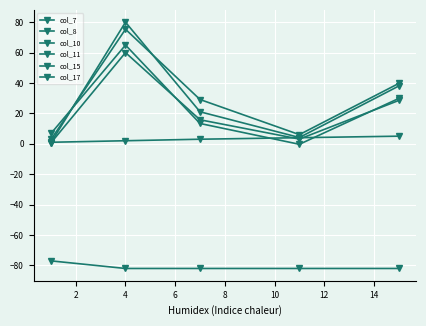

How many lines are shown in the chart?

6